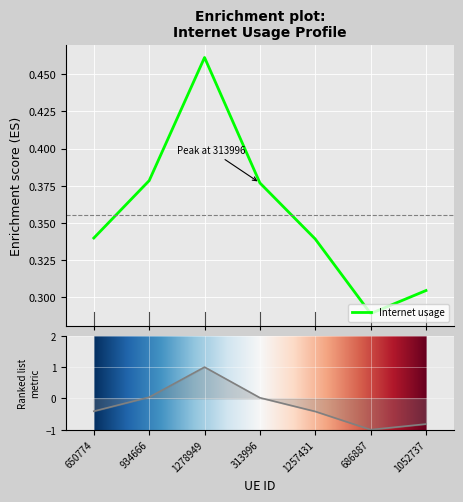

Reading left to right, list all the values displayed in this chart.

650774=0.3	934666=0.4	1278949=0.5	313996=0.4	1257431=0.3	686887=0.3	1052737=0.3